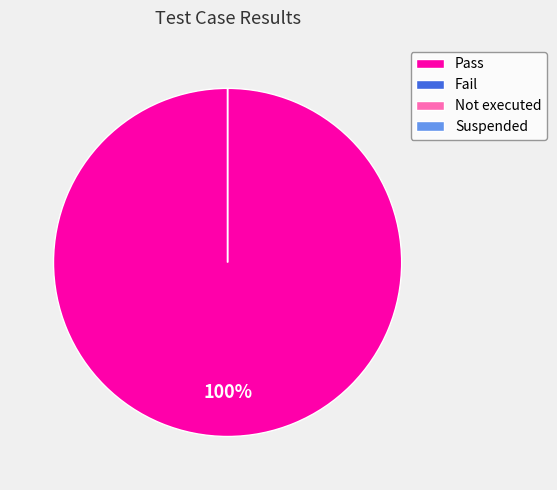

To the nearest percent, what is the average slice percentage?

25%